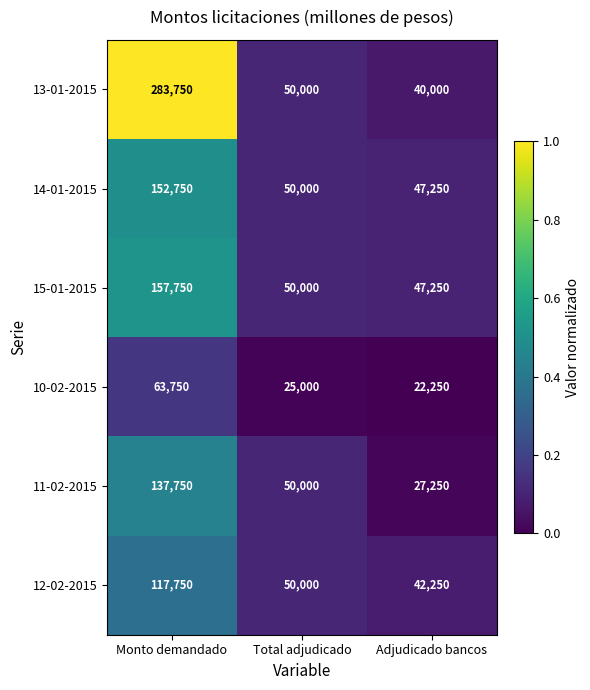

What is the difference between the 14-01-2015 values at Adjudicado bancos and Monto demandado?

105500